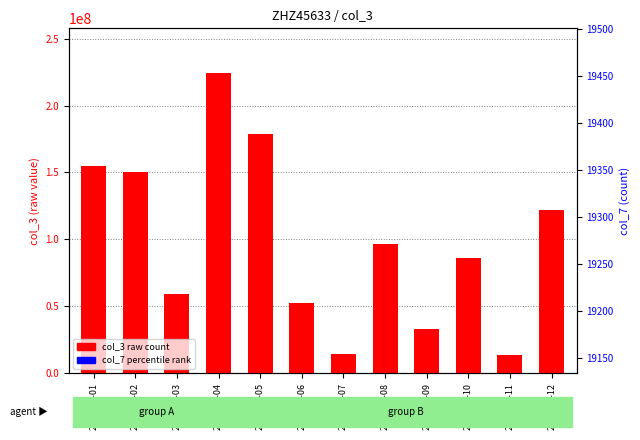

At which category is the sum across all series the highest?

2022-01-04